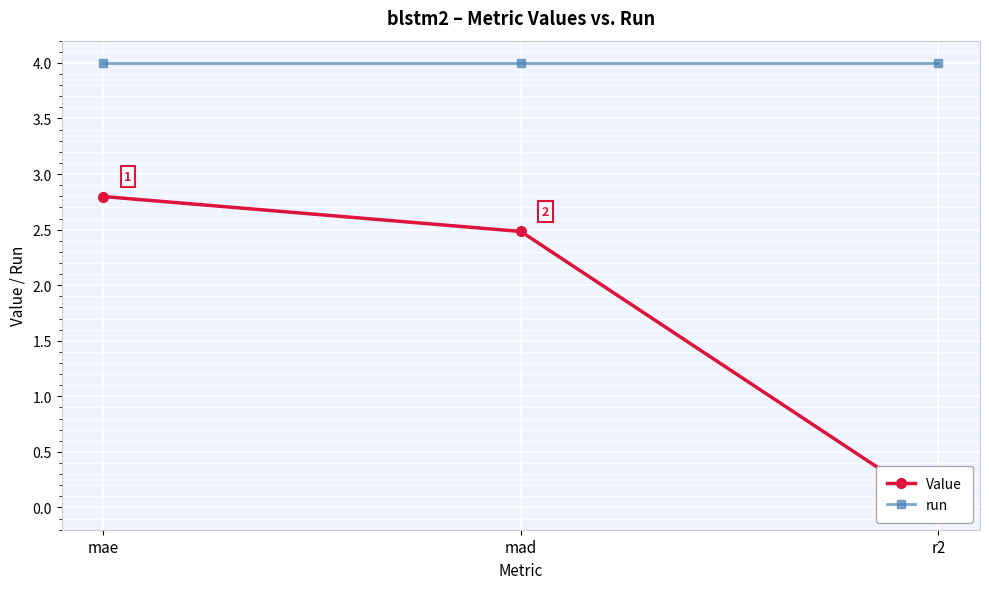

List the series in order of their overall mean, highest first.

run, Value